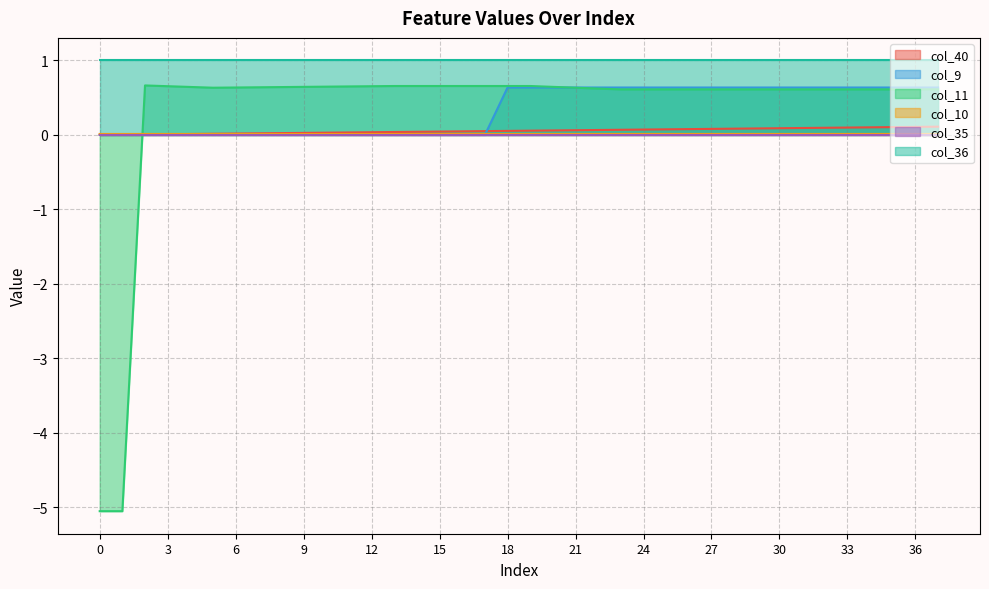

How many col_10 values are between 0 and 1?

38